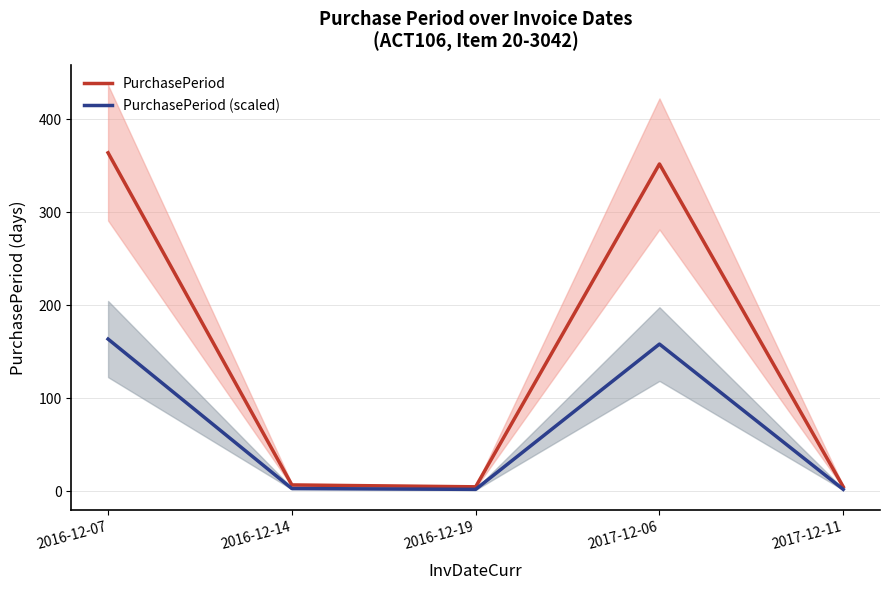

What is the spread (max minus min) of values at 2016-12-07?

200.2